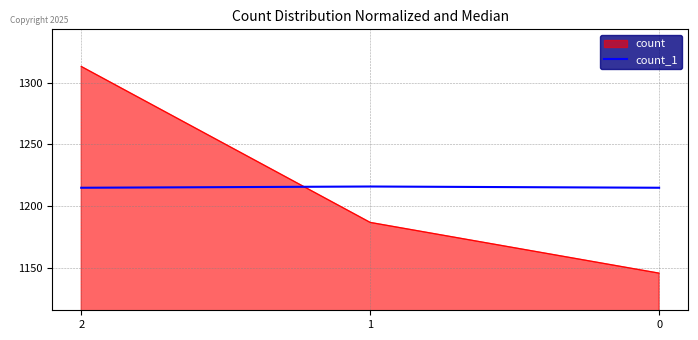

What is the maximum value shown in the chart?

1313